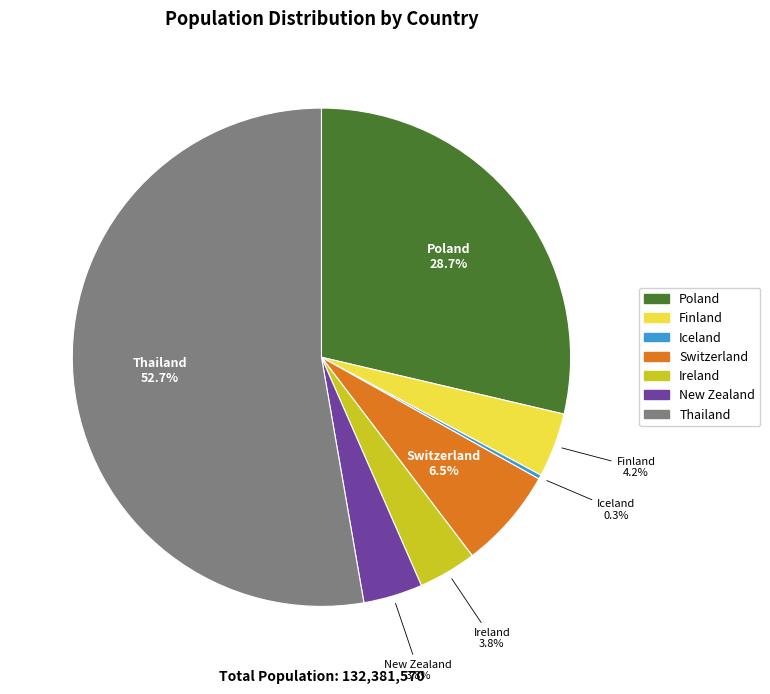

Is there any slice that represents more than half of the pie?

Yes